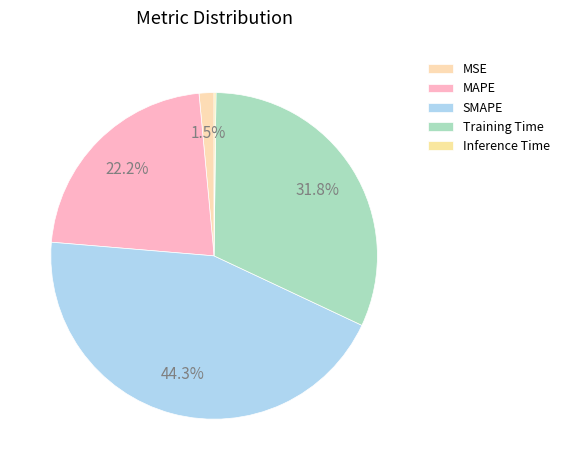

Rank the categories by value from highest to lowest.

SMAPE, Training Time, MAPE, MSE, Inference Time